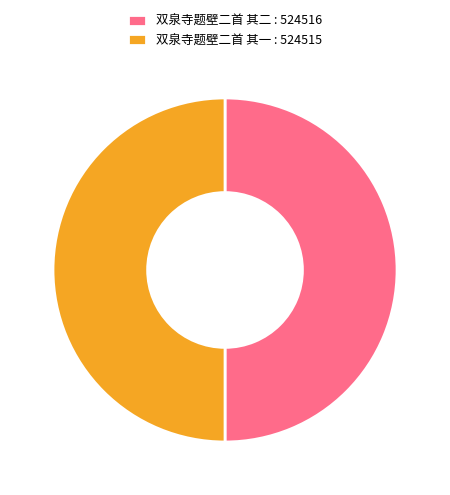

True or false: 双泉寺题壁二首 其一 : 524515 accounts for 50% of the total.

True